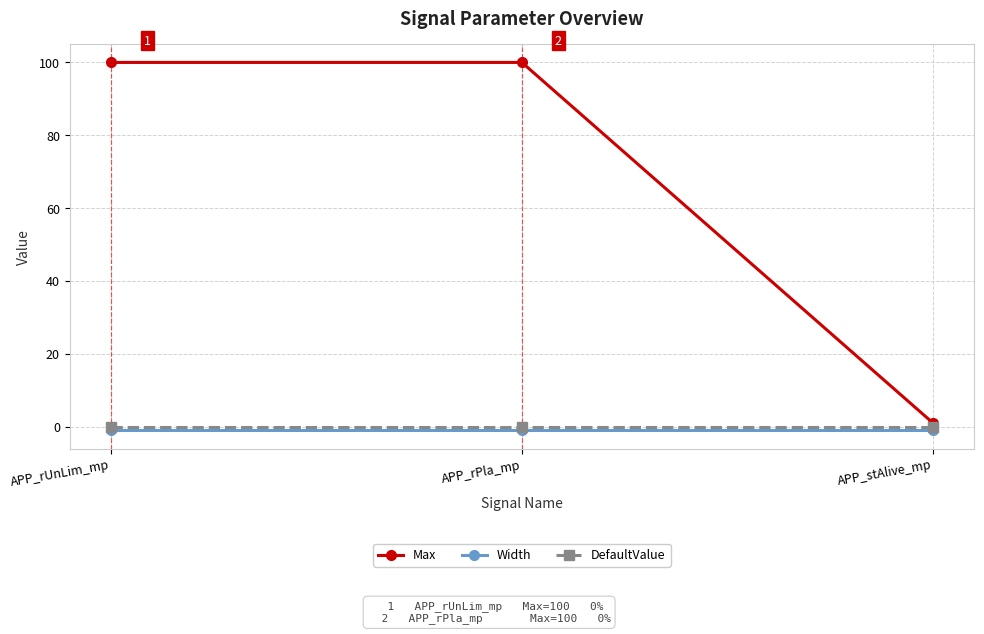

Count the number of categories in the chart.

3